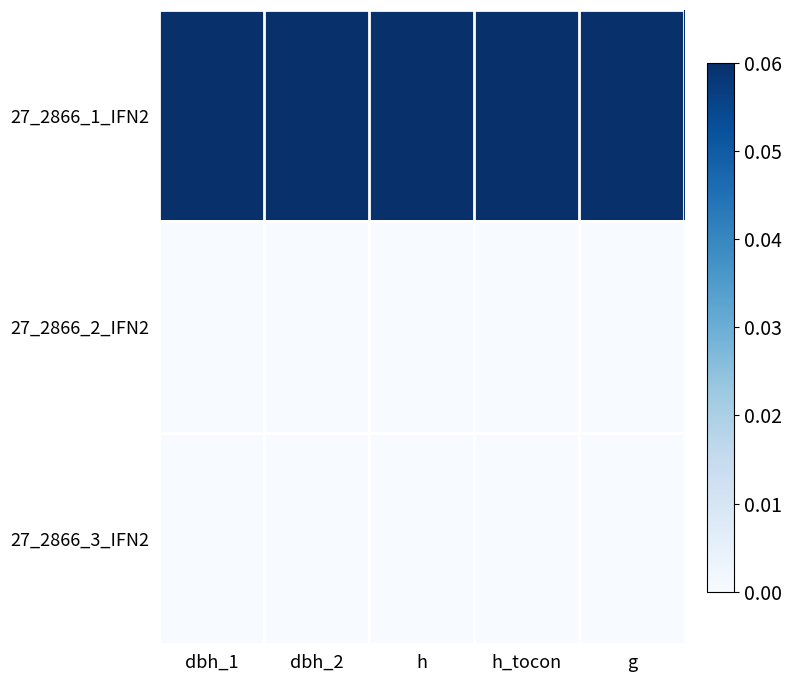

Reading left to right, what are all the values shown in this chart?

27_2866_1_IFN2: dbh_1=0.1	dbh_2=0.1	h=0.1	h_tocon=0.1	g=0.1
27_2866_2_IFN2: dbh_1=0.0	dbh_2=0.0	h=0.0	h_tocon=0.0	g=0.0
27_2866_3_IFN2: dbh_1=0.0	dbh_2=0.0	h=0.0	h_tocon=0.0	g=0.0